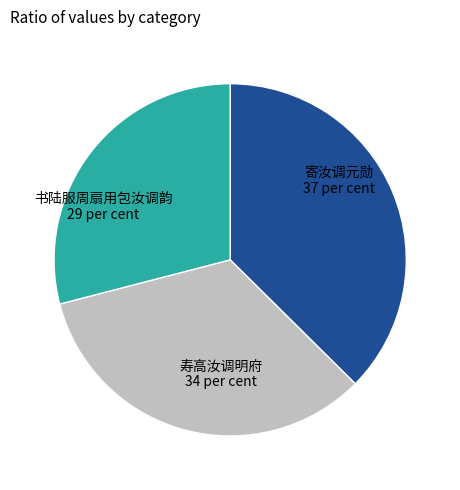

Is there any slice that represents more than half of the pie?

No